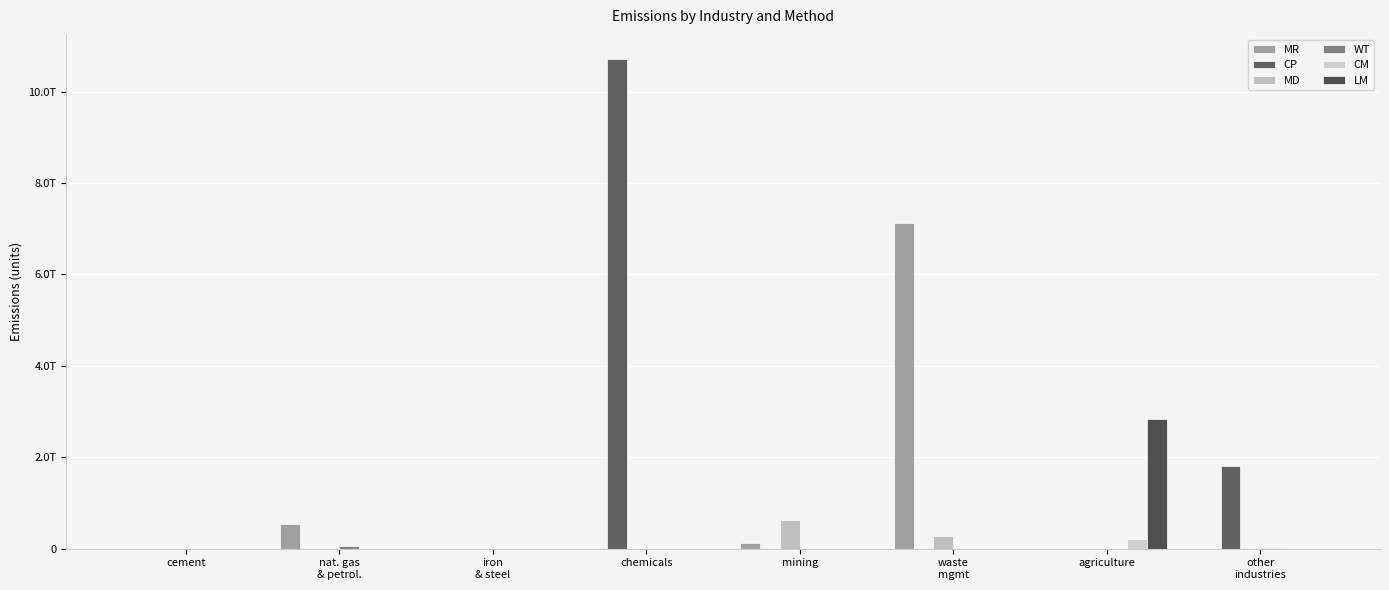

Are the bars horizontal?

No